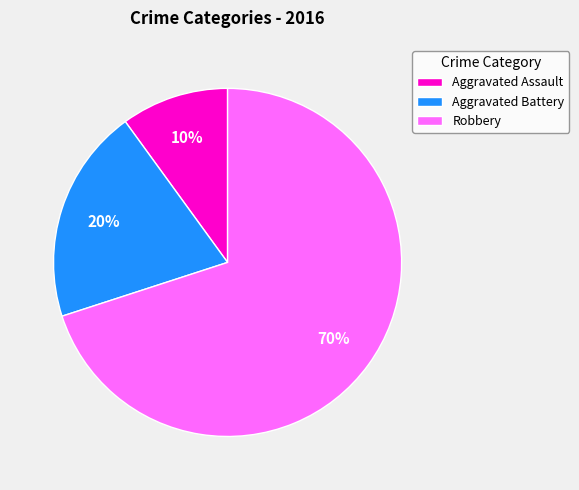

Which category has the smallest portion of the pie?

Aggravated Assault